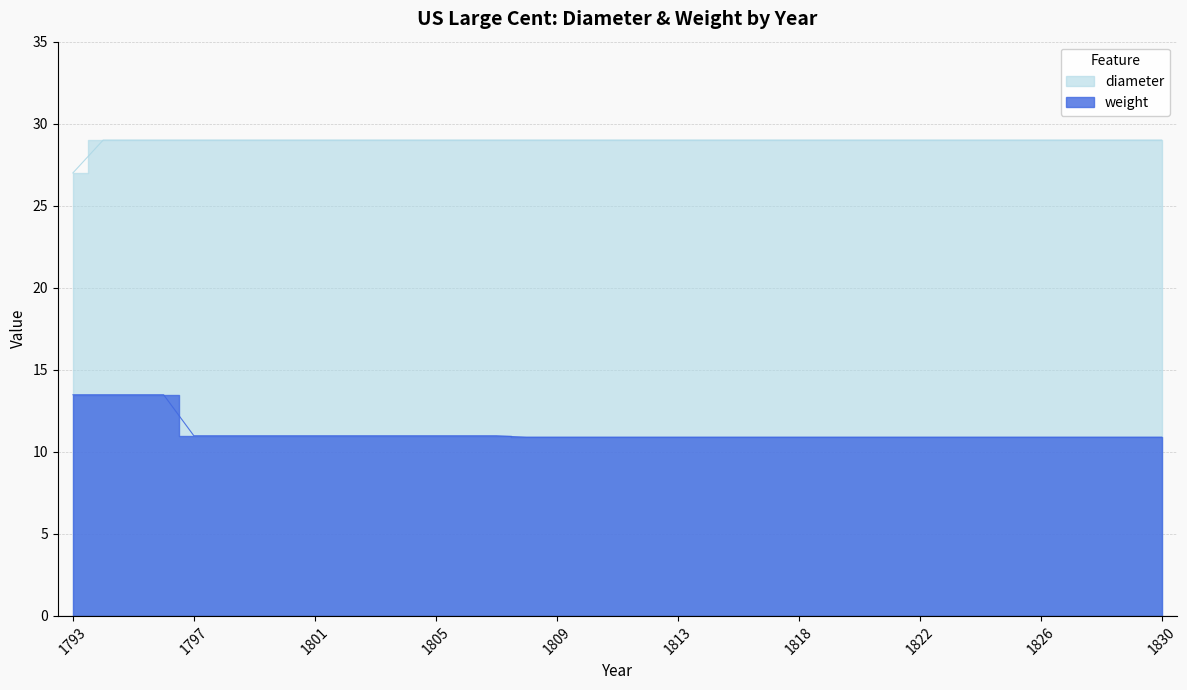

Reading left to right, extract all data points from this chart.

diameter: 27.0	29.0	29.0	29.0	29.0	29.0	29.0	29.0	29.0	29.0	29.0	29.0	29.0	29.0	29.0	29.0	29.0	29.0	29.0	29.0	29.0	29.0	29.0	29.0	29.0	29.0	29.0	29.0	29.0	29.0	29.0	29.0	29.0	29.0	29.0	29.0	29.0
weight: 13.5	13.5	13.5	13.5	11.0	11.0	11.0	11.0	11.0	11.0	11.0	11.0	11.0	11.0	11.0	10.9	10.9	10.9	10.9	10.9	10.9	10.9	10.9	10.9	10.9	10.9	10.9	10.9	10.9	10.9	10.9	10.9	10.9	10.9	10.9	10.9	10.9